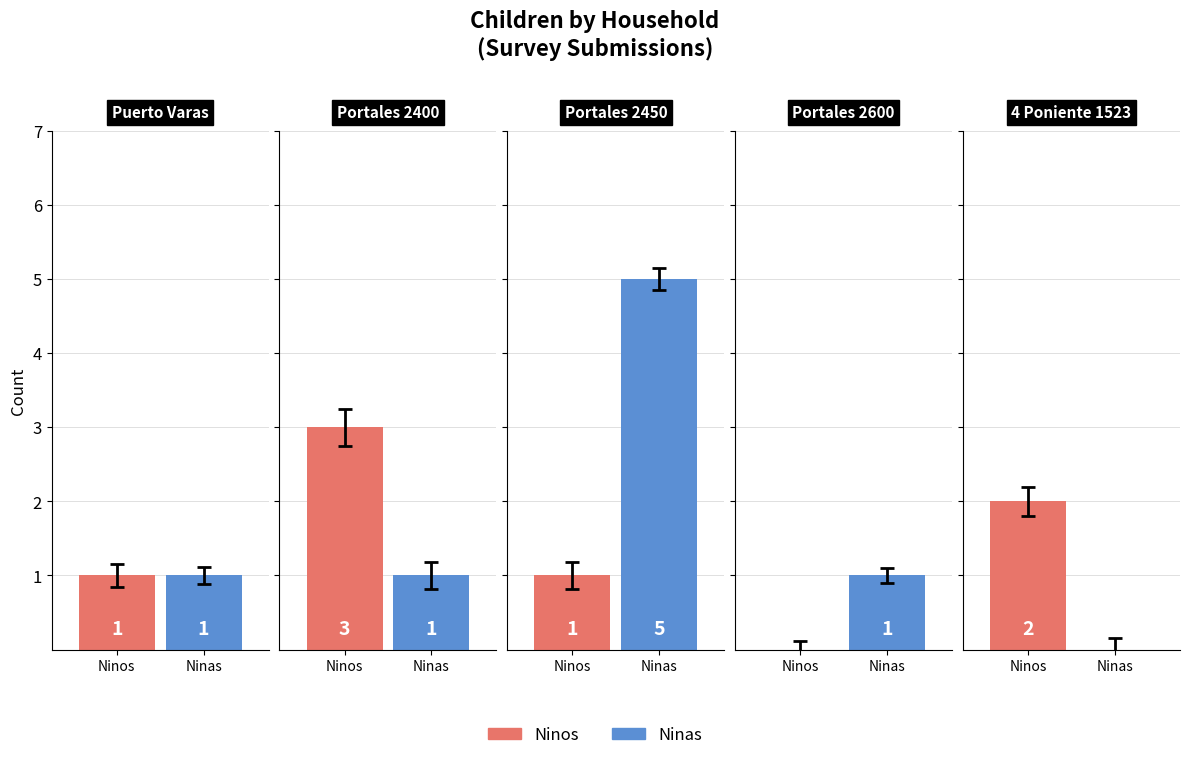

Which series has the largest total across all categories?

Ninas